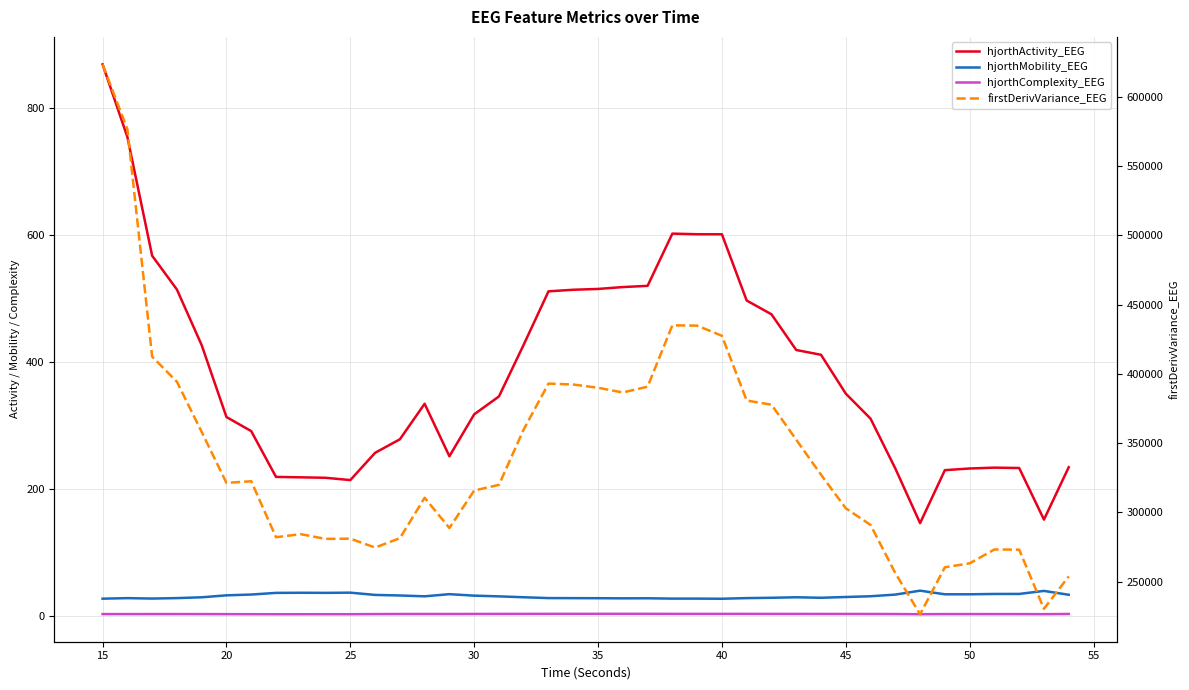

The hjorthMobility_EEG series shows 58.4 at 33. True or false?

False